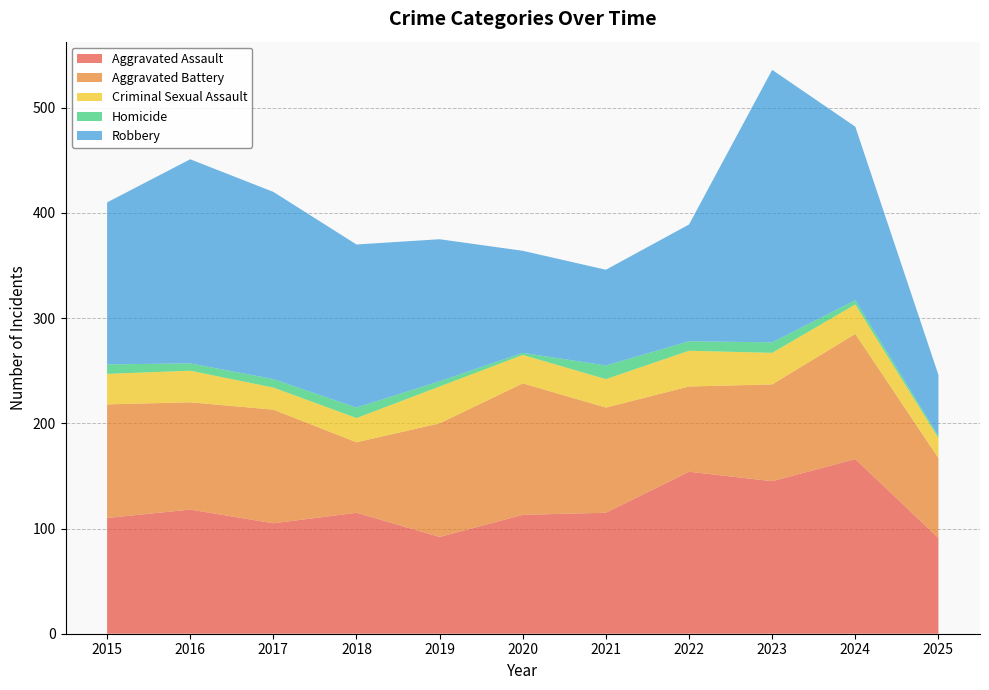

Reading left to right, transcribe all the data shown in this chart.

Aggravated Assault: 110	118	105	115	92	113	115	154	145	166	91
Aggravated Battery: 108	102	108	67	108	125	100	81	92	119	76
Criminal Sexual Assault: 29	30	21	23	35	27	27	34	30	28	19
Homicide: 9	7	8	10	5	2	13	9	10	4	2
Robbery: 154	194	178	155	135	97	91	111	259	165	58